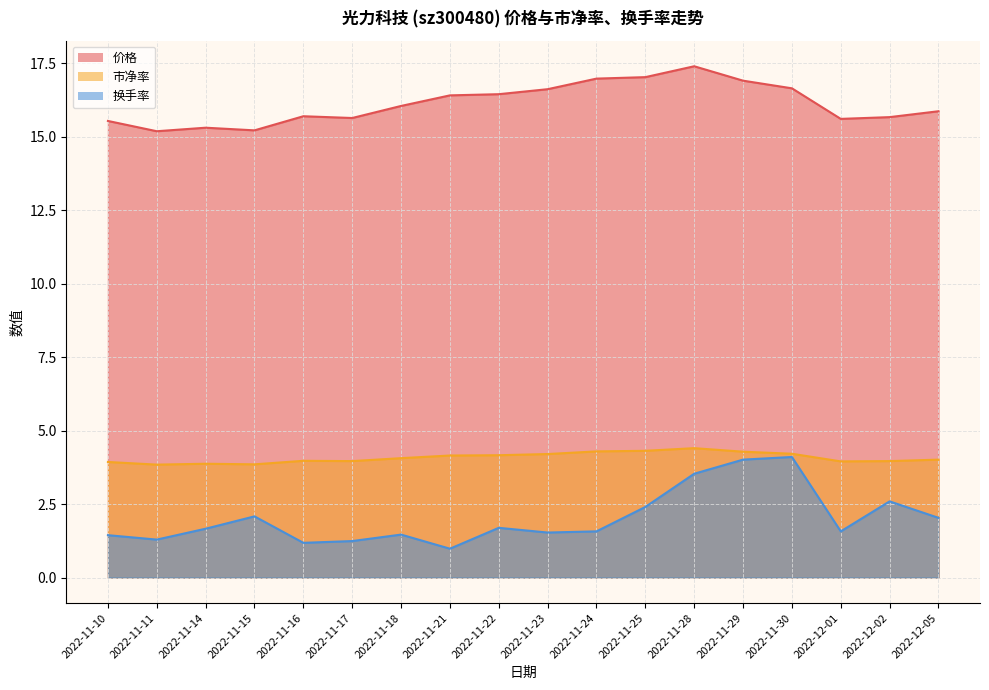

What is the smallest value displayed?

1.0